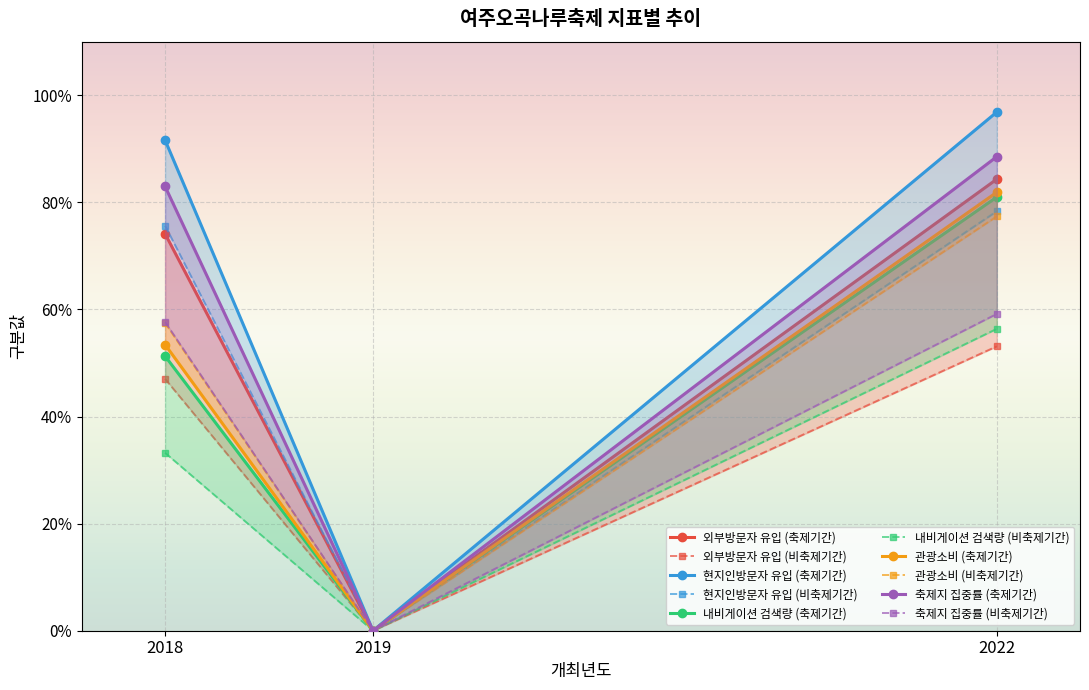

How many data points in 비축제기간 are above 0?

2